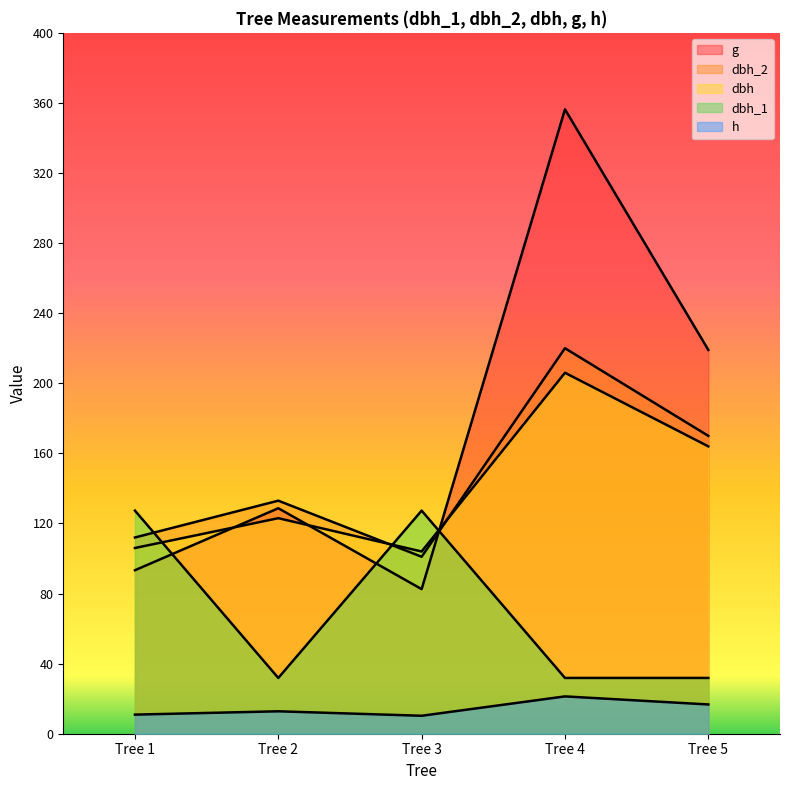

At which category does the chart reach its minimum across all series?

Tree 3